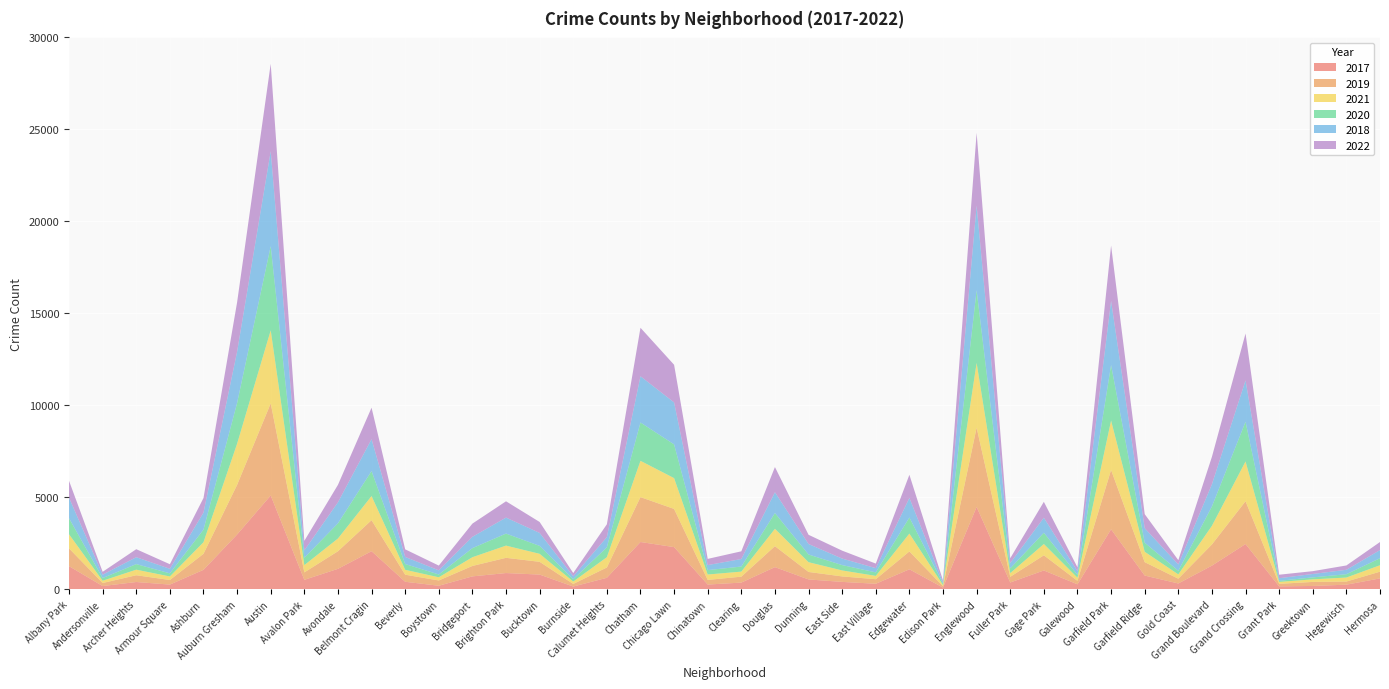

Reading left to right, what are all the values shown in this chart?

2017: 1252	171	391	251	1053	2973	5095	509	1107	2066	404	188	697	878	795	145	620	2566	2288	253	360	1200	531	397	296	1082	87	4472	365	1019	265	3257	742	311	1281	2456	154	176	246	588
2019: 968	166	368	249	872	2700	5008	405	957	1687	385	287	568	828	694	142	561	2441	2076	253	322	1140	407	298	248	972	76	4310	309	825	189	3226	728	261	1153	2328	138	220	171	365
2021: 767	123	303	193	629	2237	3971	395	692	1312	265	173	474	664	435	130	559	1973	1675	293	274	944	530	325	180	970	62	3519	200	613	170	2687	565	233	1014	2161	104	140	217	350
2020: 870	147	303	169	686	2213	4578	400	826	1357	315	153	493	654	431	126	538	2084	1834	239	276	857	418	291	191	873	75	3952	259	613	154	3018	494	198	1052	2158	60	107	181	382
2018: 1117	183	374	248	924	2787	5162	401	1142	1736	386	224	616	869	704	160	554	2513	2281	273	409	1131	571	354	230	1064	75	4607	289	816	201	3483	789	342	1205	2250	141	185	240	442
2022: 918	155	436	248	793	2687	4750	520	949	1711	413	259	718	886	596	175	696	2636	2047	337	419	1369	501	431	248	1259	99	3951	261	866	209	3014	764	235	1493	2548	191	153	236	438